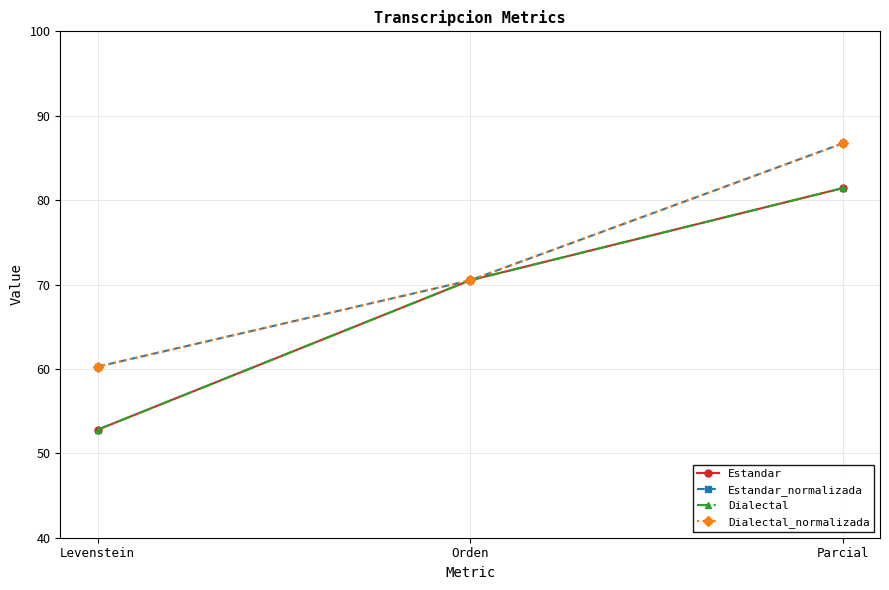

At which category is the sum across all series the highest?

Parcial